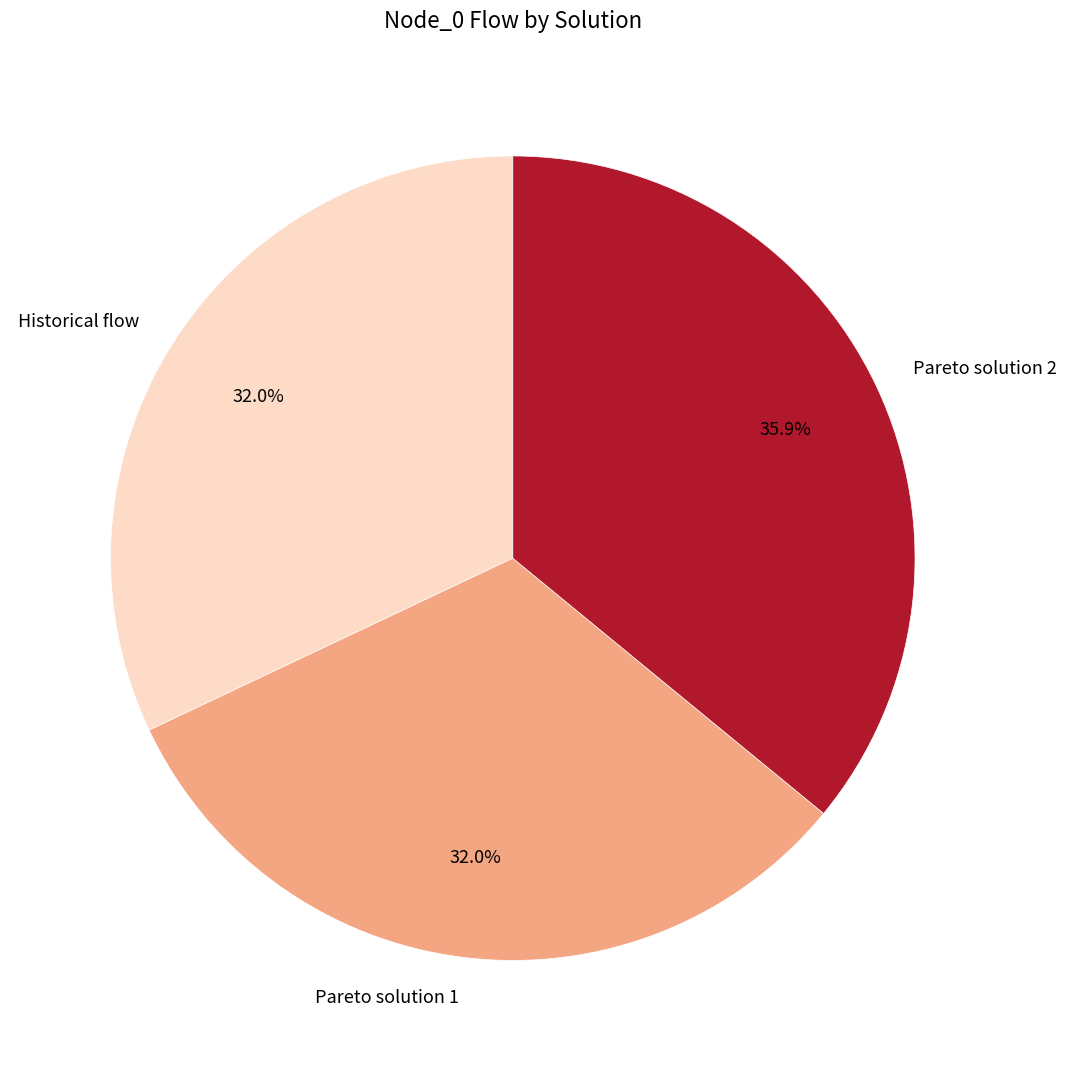

Count the number of slices in the pie.

3